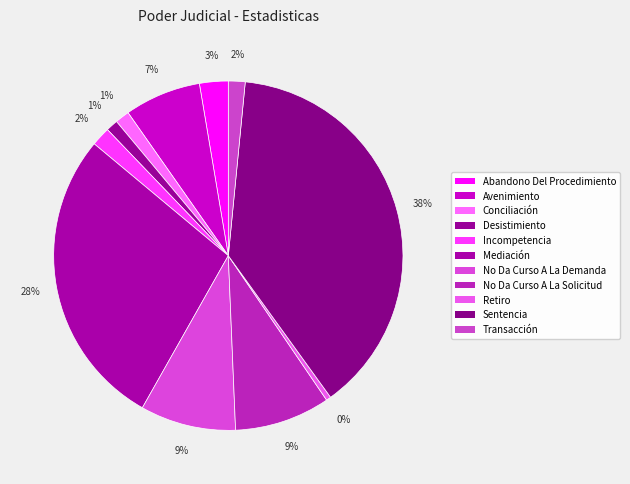

The Abandono Del Procedimiento slice represents 3% of the pie. True or false?

True